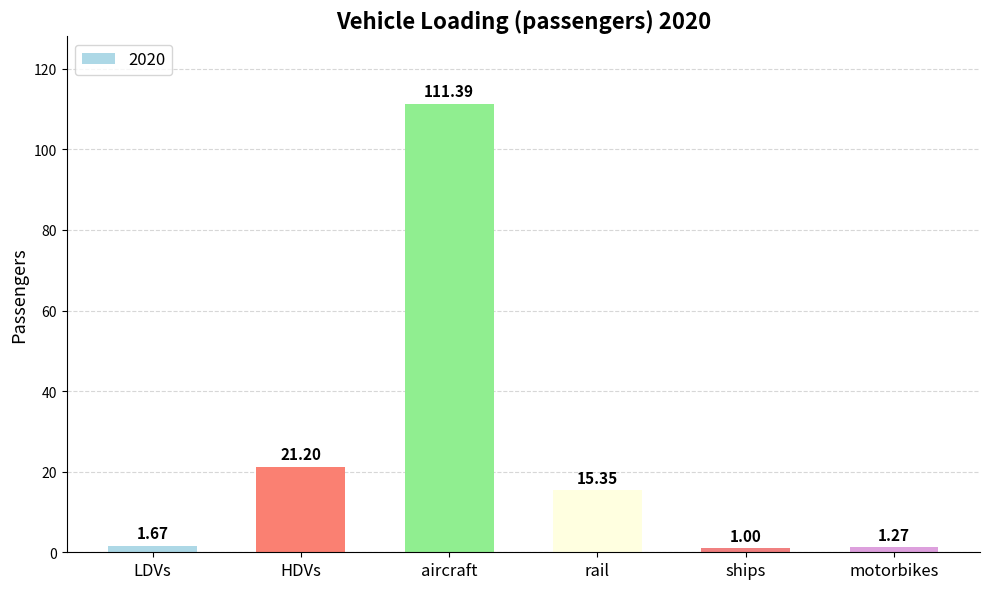

At which label is the value closest to 56?

HDVs